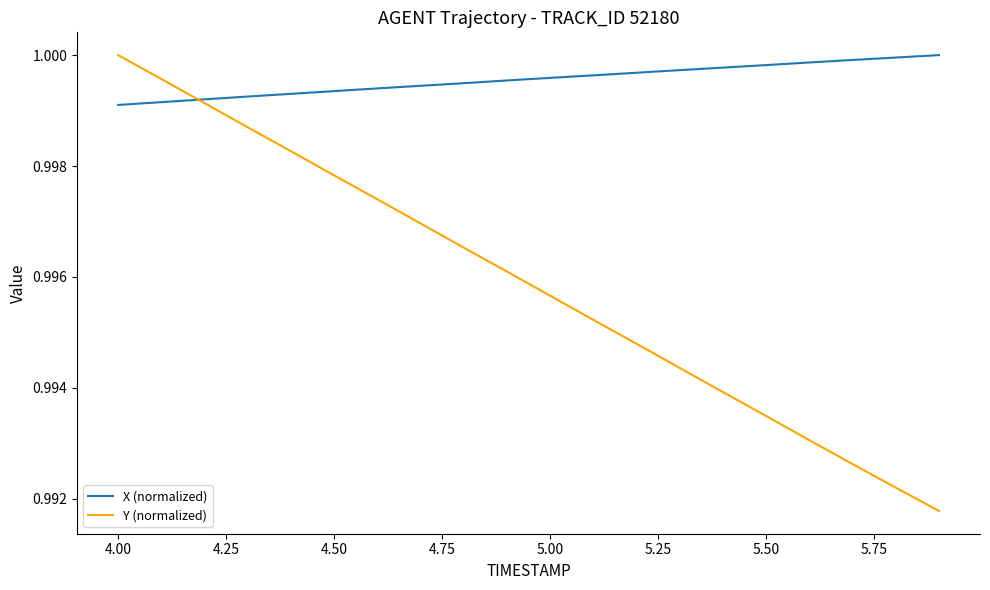

List the series in order of their overall mean, highest first.

X (normalized), Y (normalized)